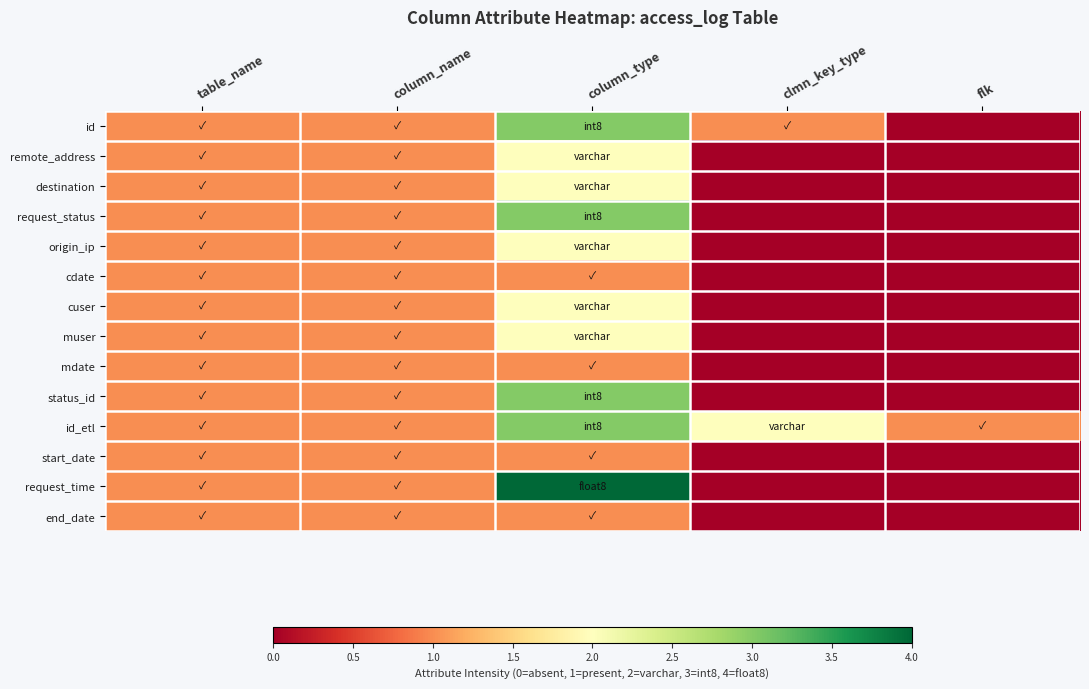

How many series are shown in this chart?

14